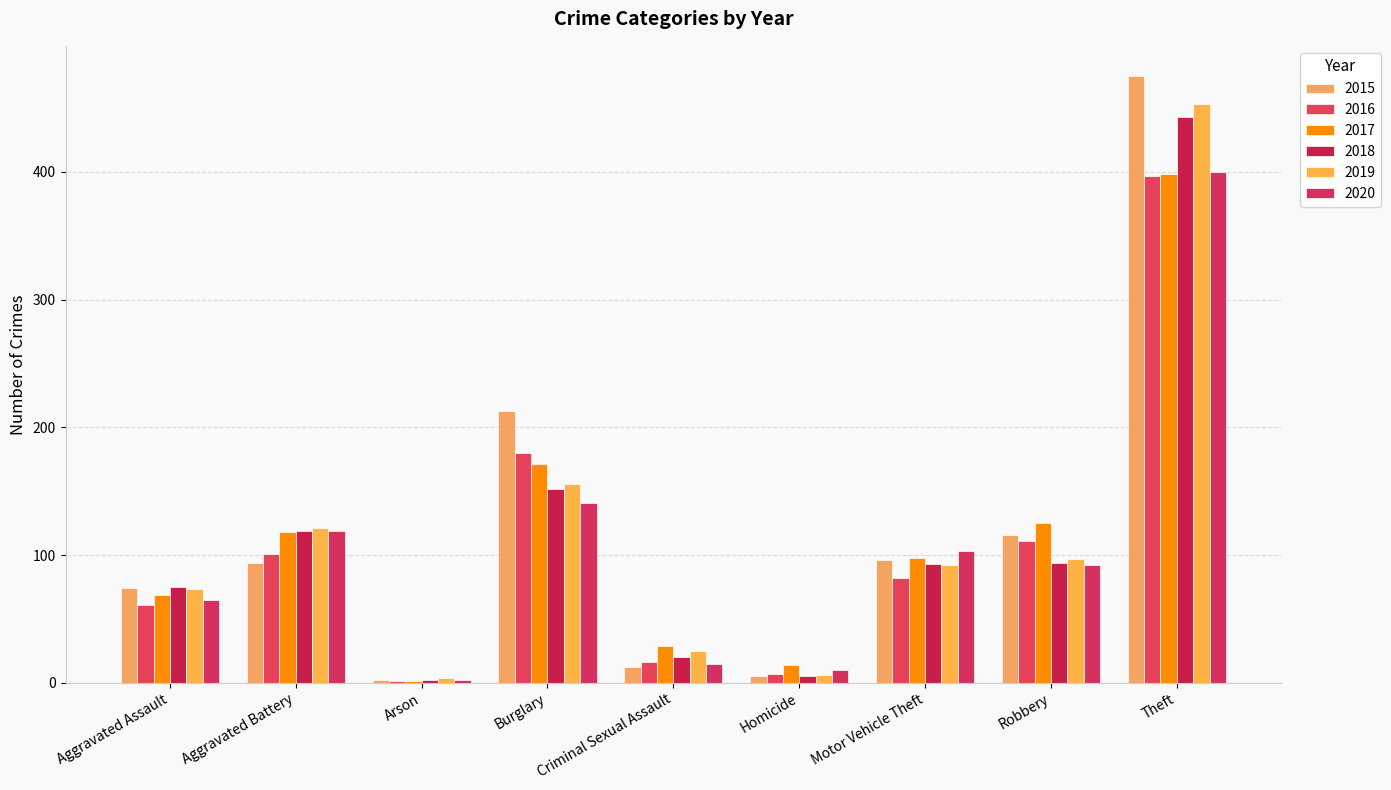

The value of 2015 at Arson is 2. True or false?

True